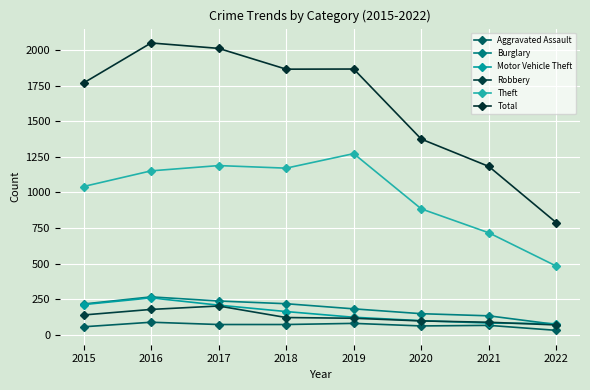

What is the value of the Theft point at the 6th from the left?

884